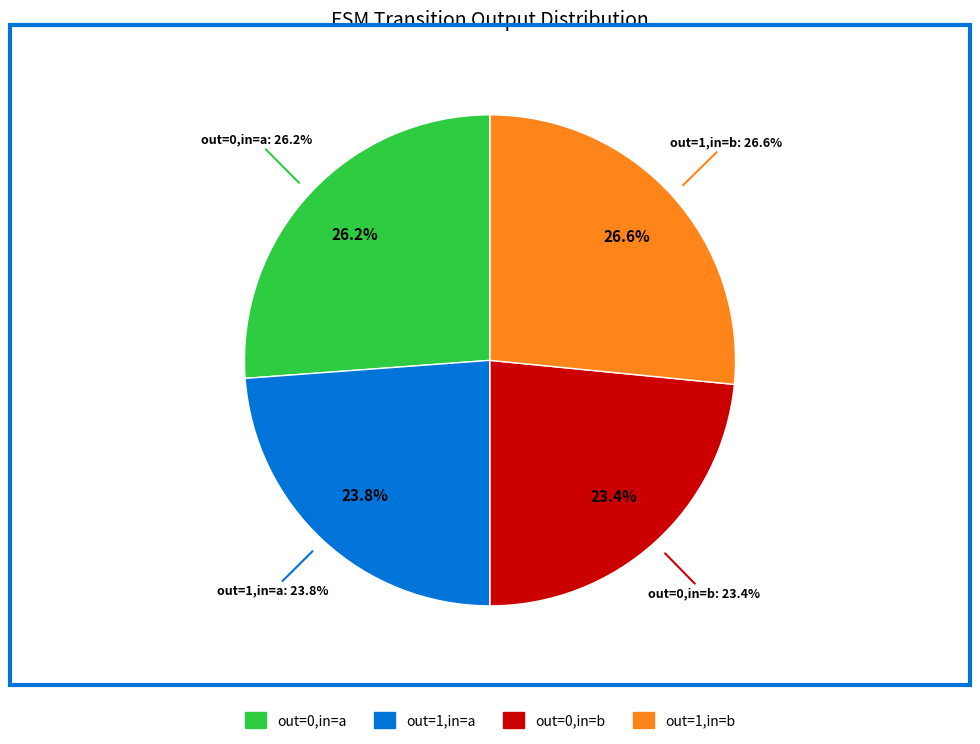

To the nearest percent, what portion does output_symbol=0 (input a) represent?

26%